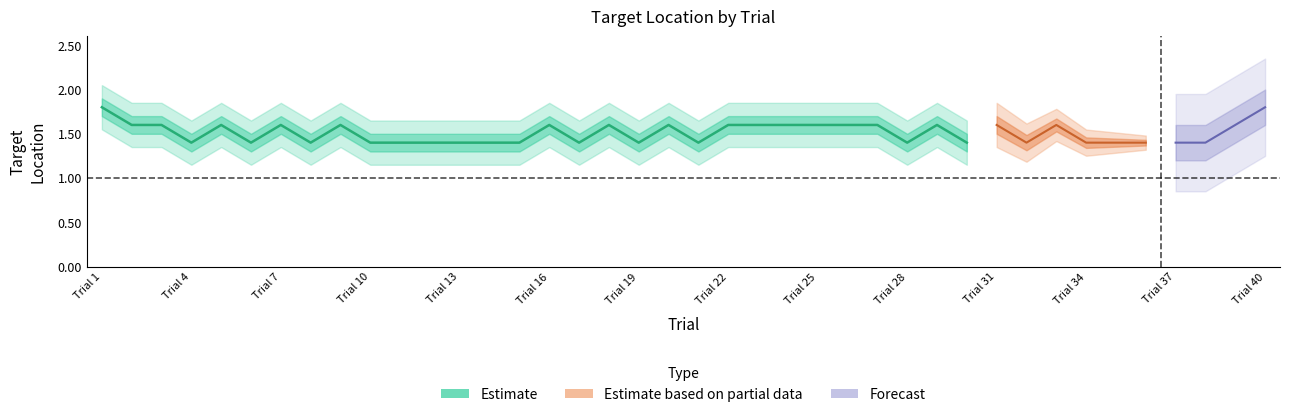

True or false: targetlocation and List cross at least once.

False